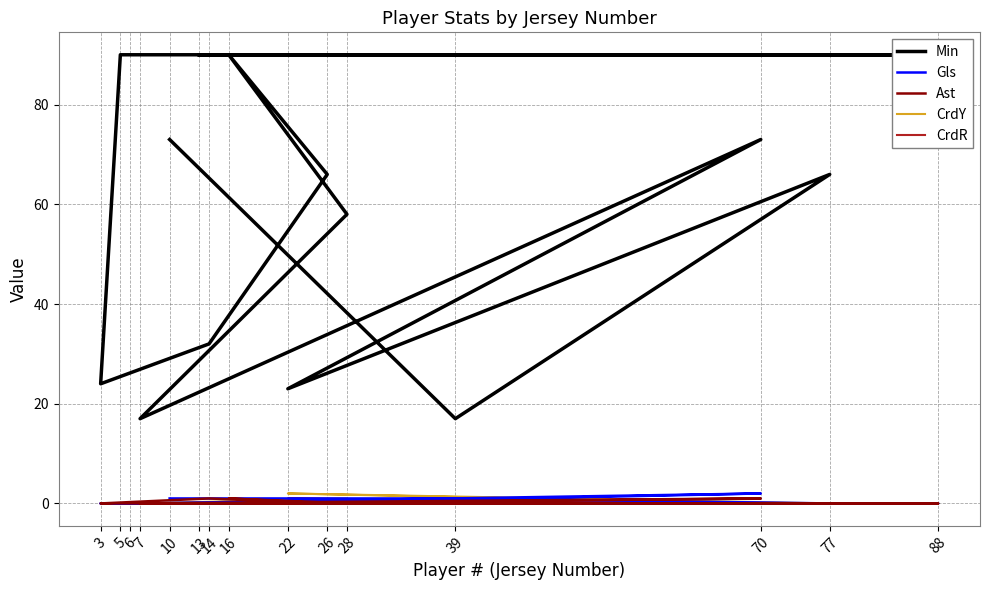

Rank the series at 7 from highest to lowest value.

Min, Gls, Ast, CrdY, CrdR